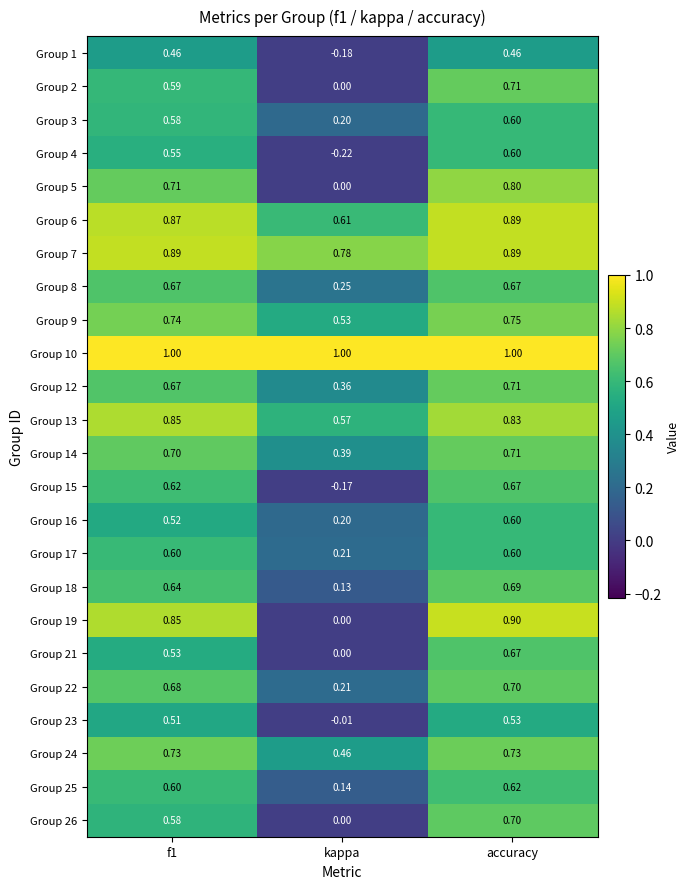

Where is Group 26 nearest to the value 0?

kappa